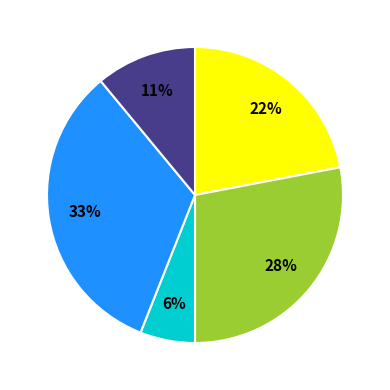

To the nearest percent, what is the average slice percentage?

20%